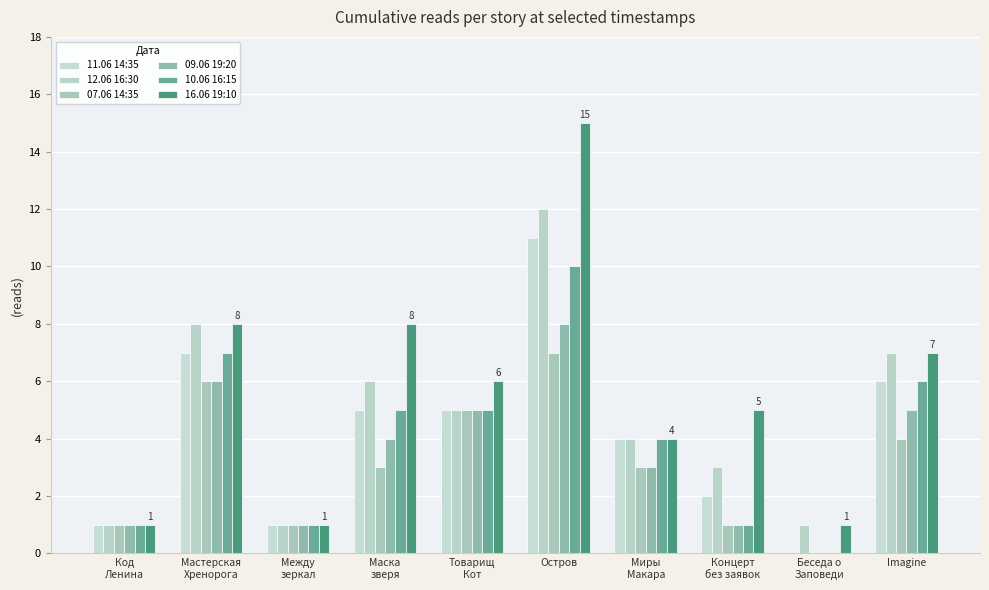

What is the total value across all series at Миры
Макара?

22